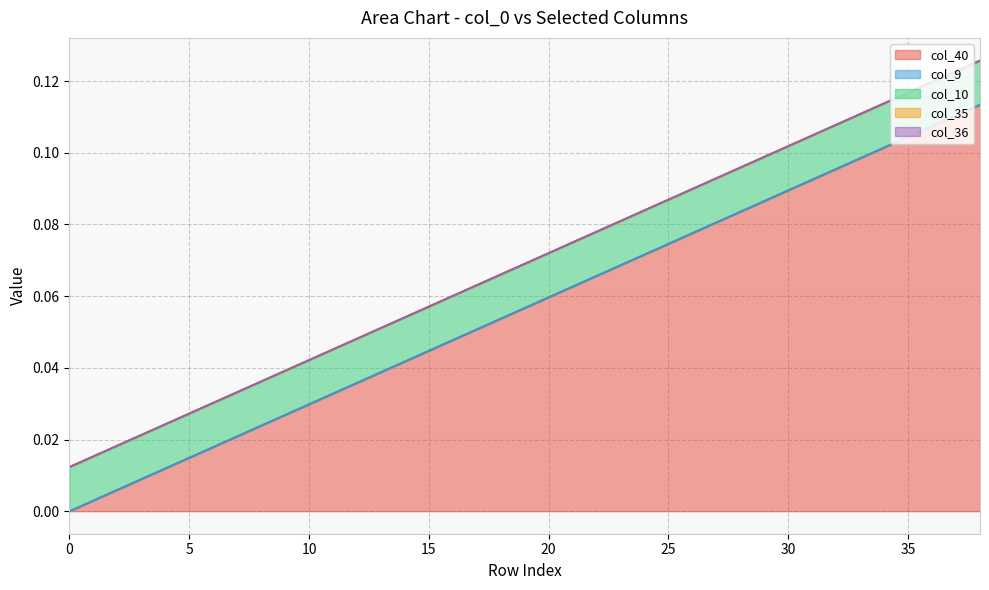

What is the sum of all col_40 values?

2.2